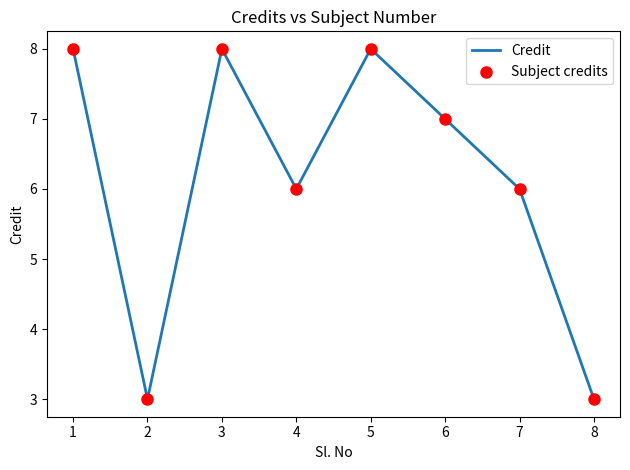

What is the change in value from 2 to 7?

+3